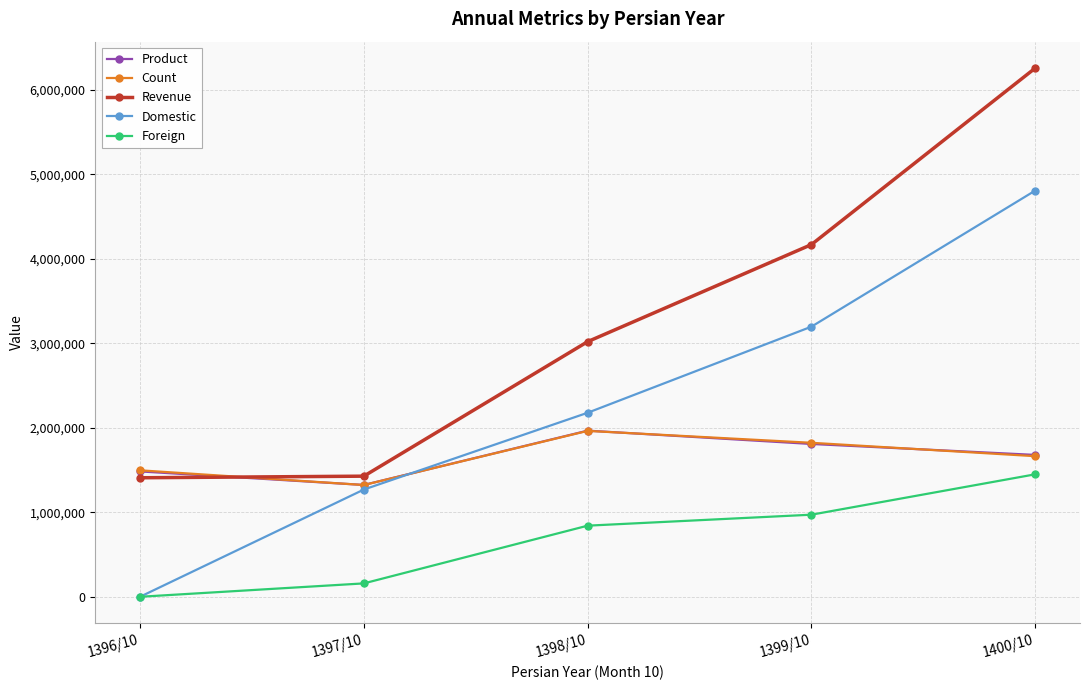

What position from the left is 1398/10?

3